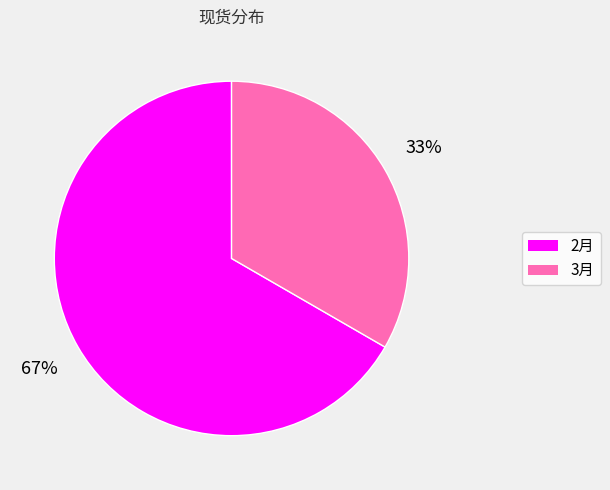

Rank the categories by value from lowest to highest.

3月, 2月